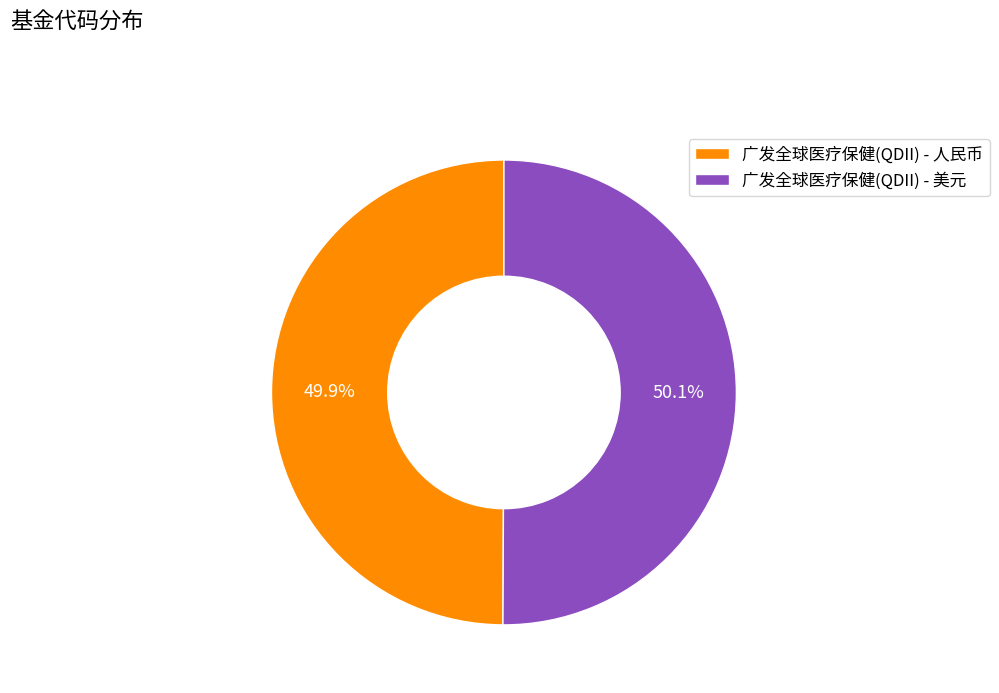

What is the ratio of the value at 广发全球医疗保健(QDII) - 美元 to the value at 广发全球医疗保健(QDII) - 人民币?

1.0